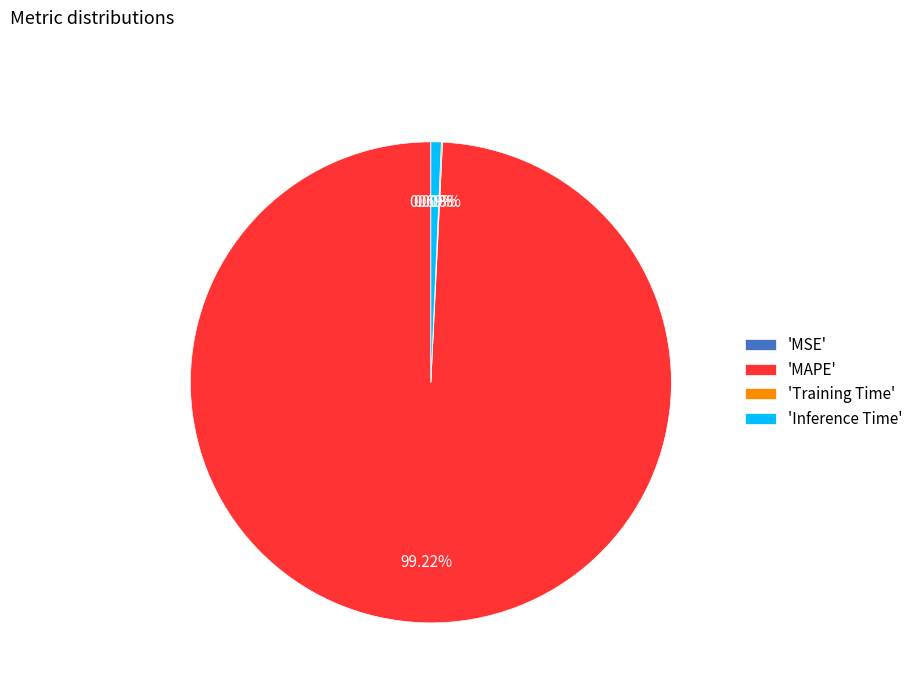

Which has a higher value, 'Inference Time' or 'MAPE'?

'MAPE'